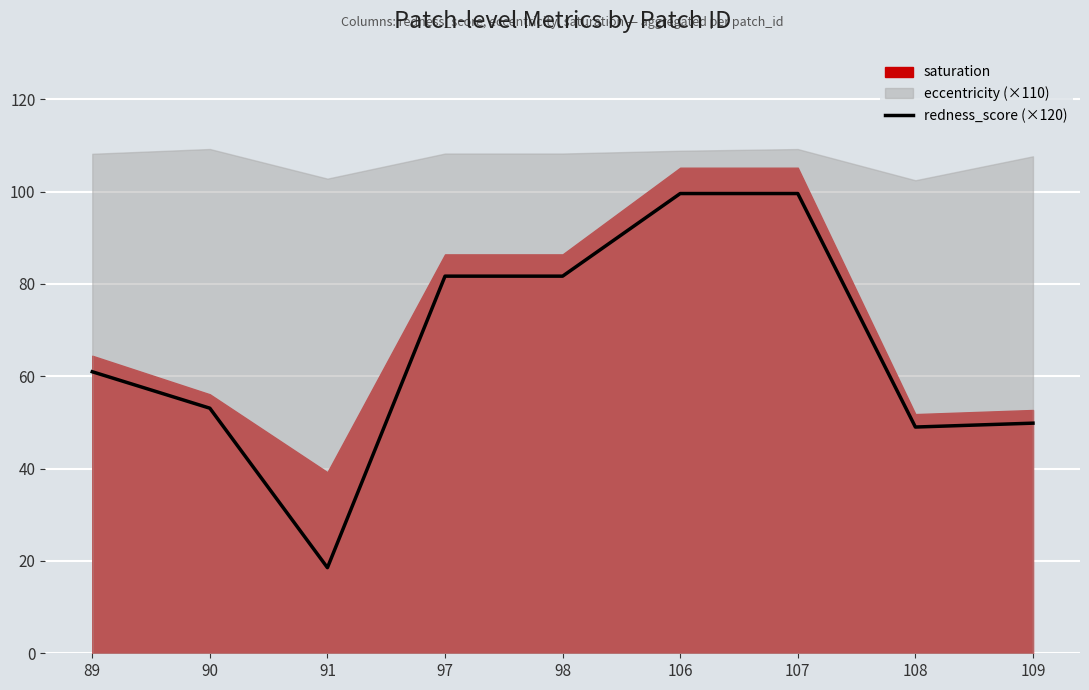

List the labels in order of value, largest first.

106, 107, 97, 98, 89, 90, 109, 108, 91